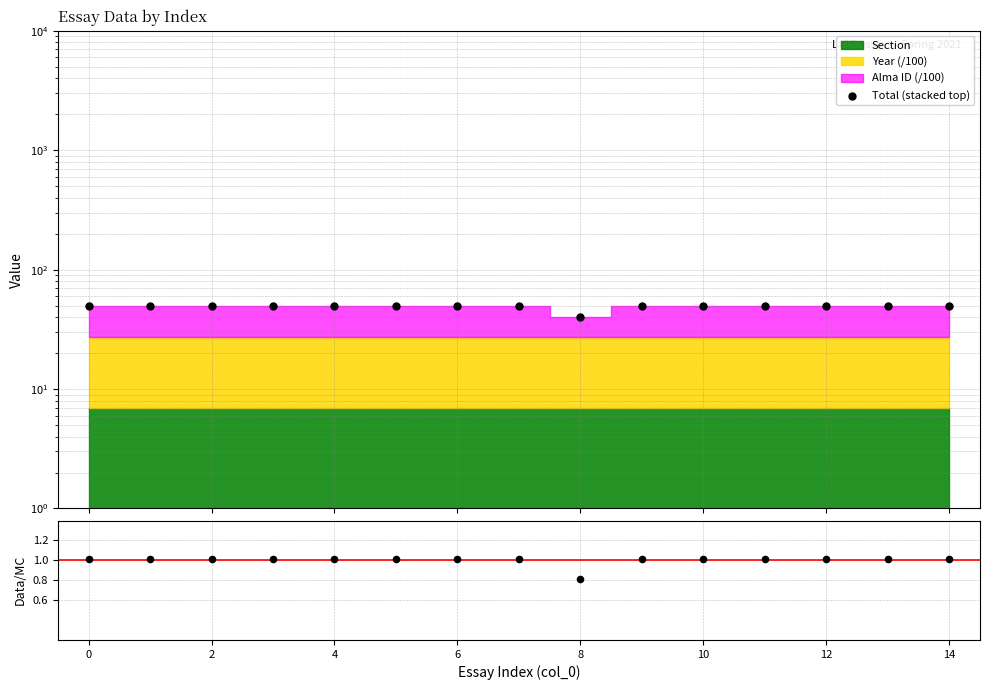

Which series has the largest total across all categories?

Total (stacked top)